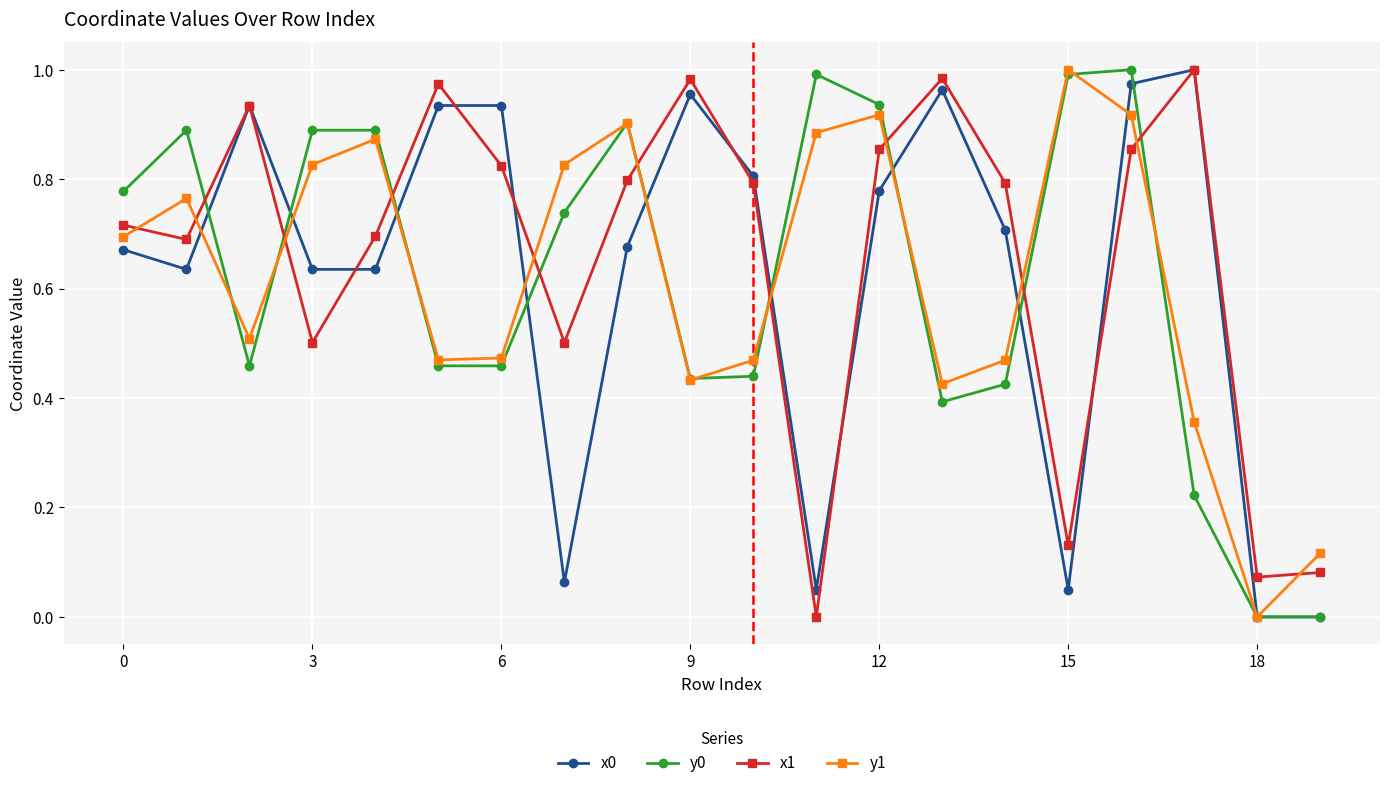

True or false: x0 has more than 1 points higher than both neighbors.

True